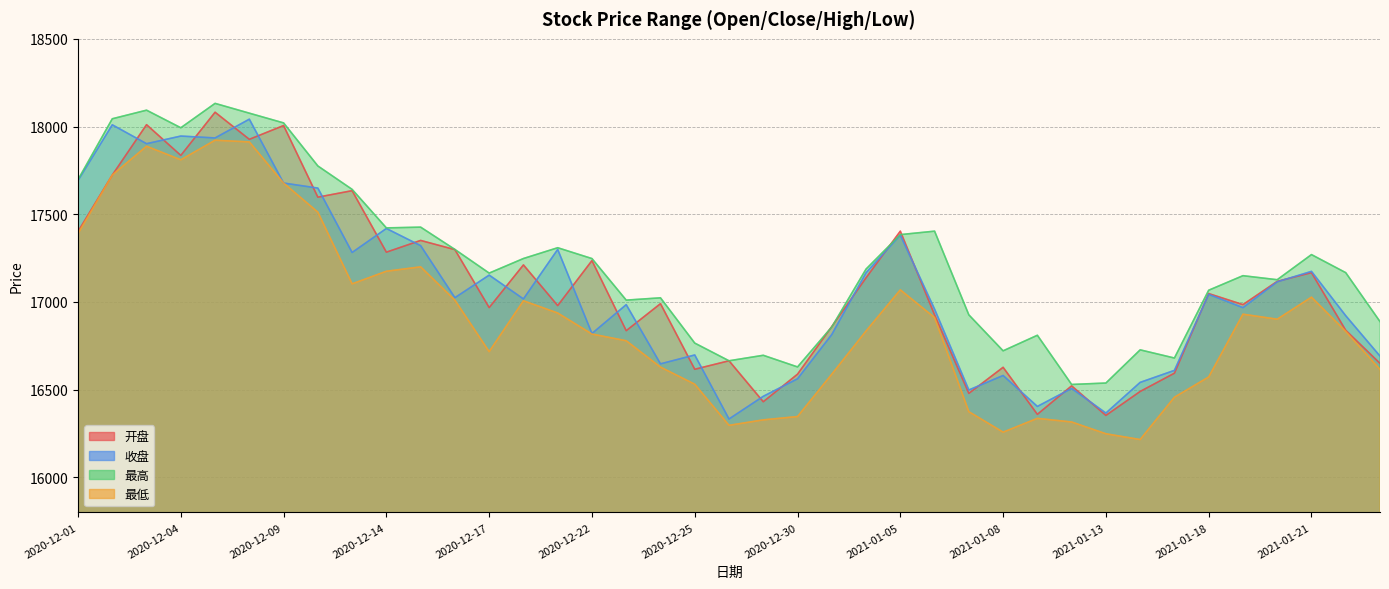

What is the difference between the second highest and minimum values in the 最低 series?

1697.0